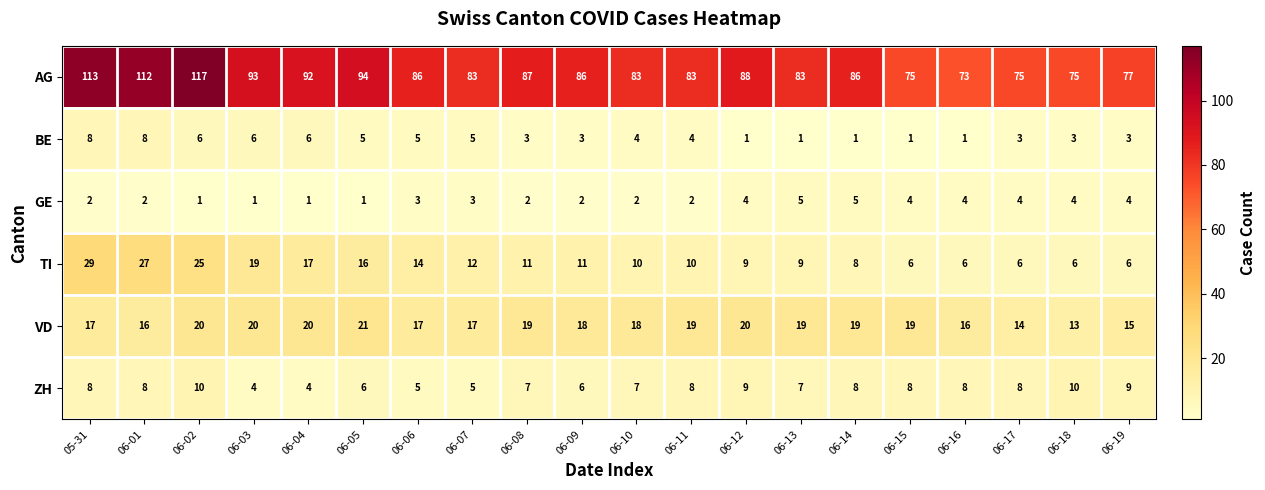

Which series has the largest total across all categories?

AG